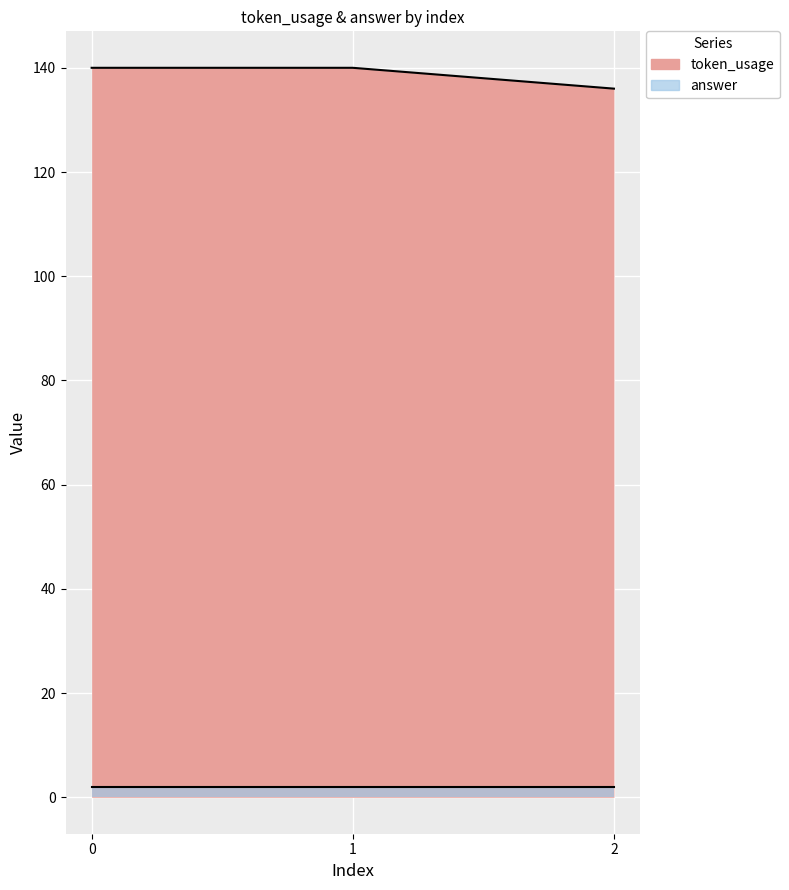

How many data points does each series have?

3